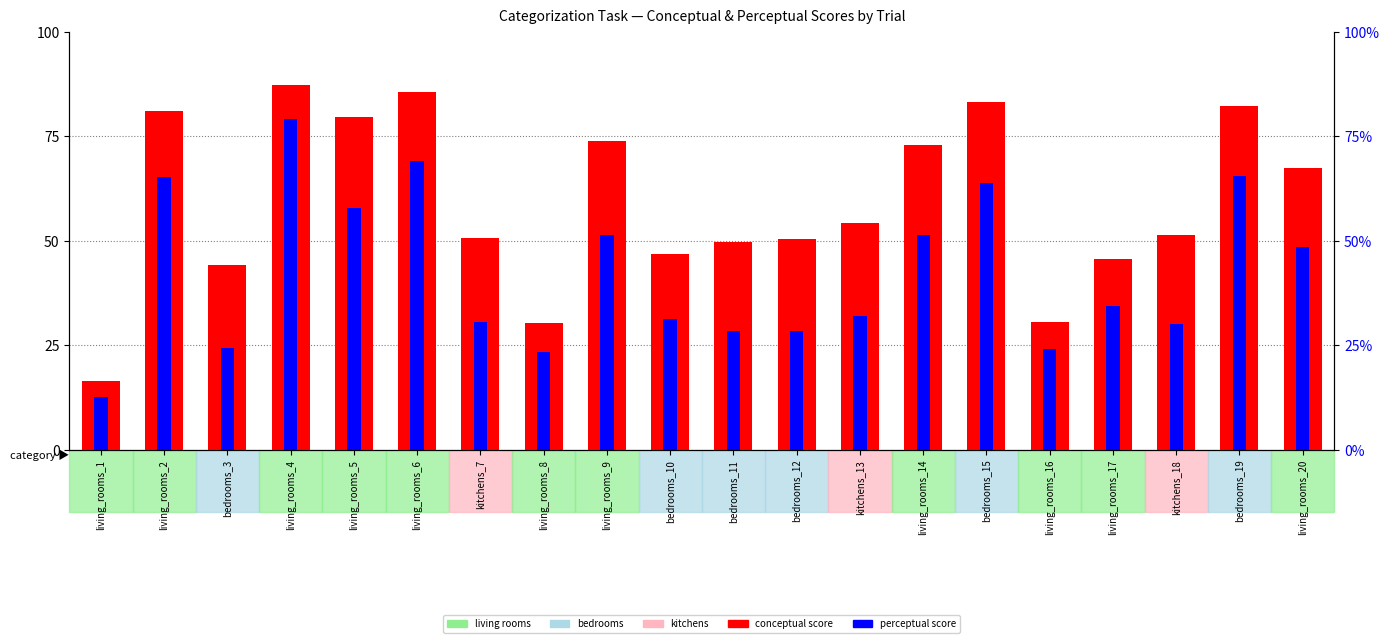

What are all the series names shown in the legend?

conceptual, perceptual